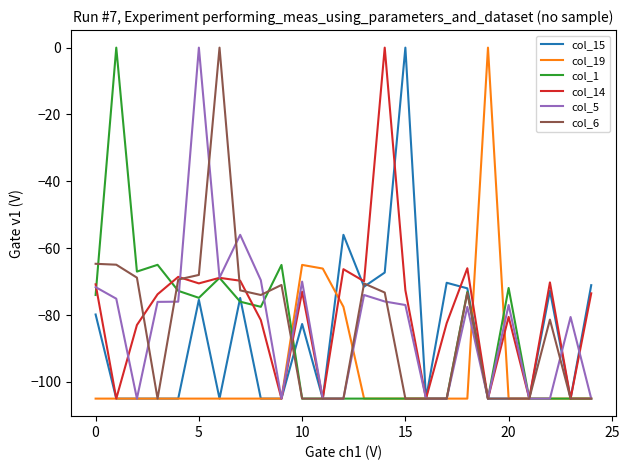

True or false: col_14 and col_5 cross at least once.

True